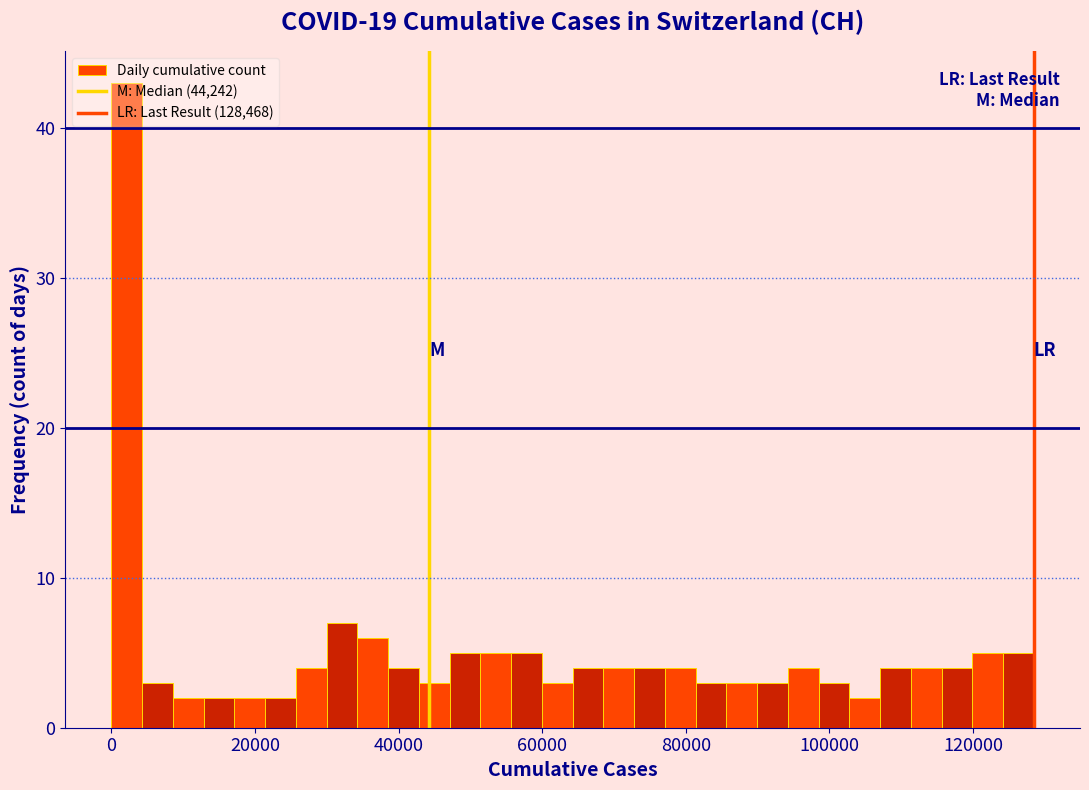

Read against the x-axis, roughly where is the centre of the tallest bar?

2000